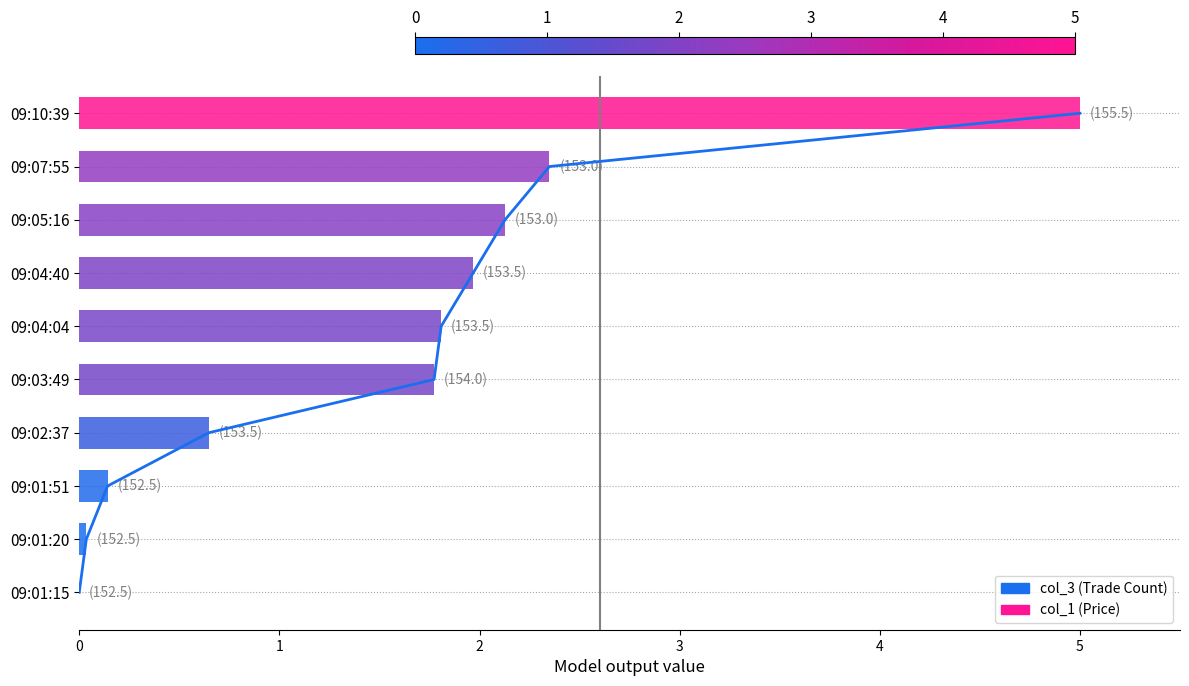

Between 5 and 1, which is larger?

5